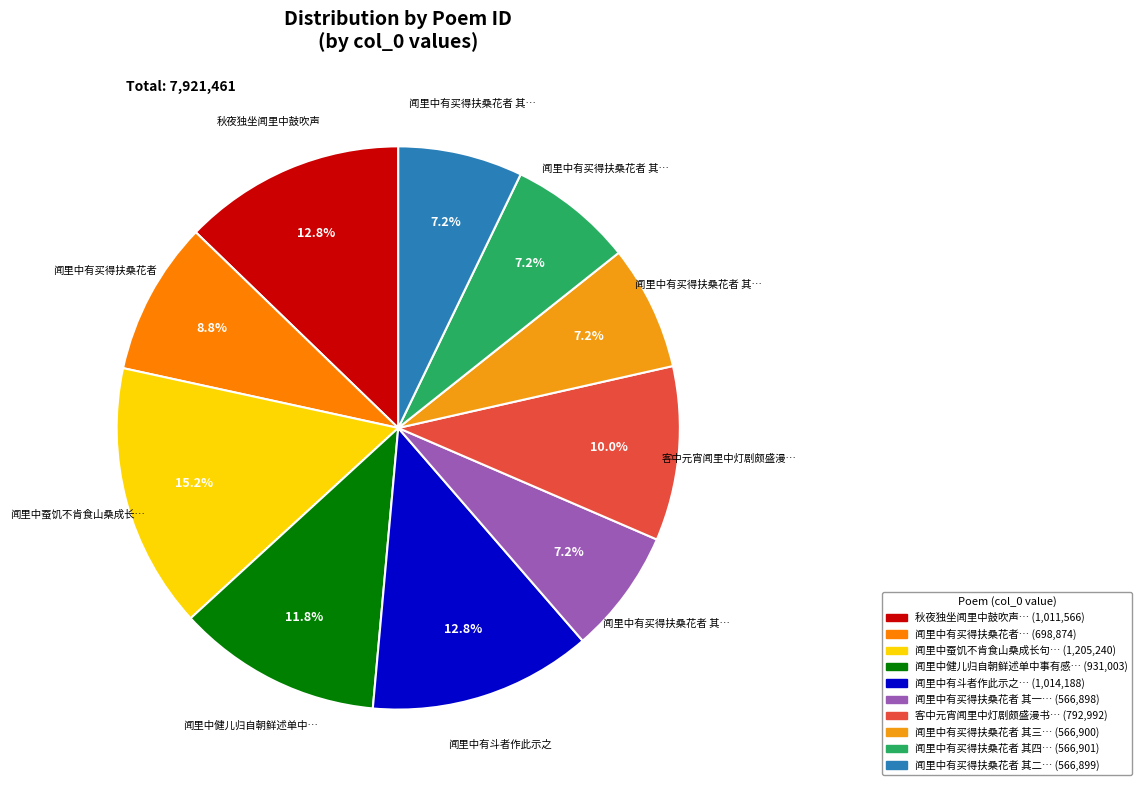

How many slices are in this pie chart?

10